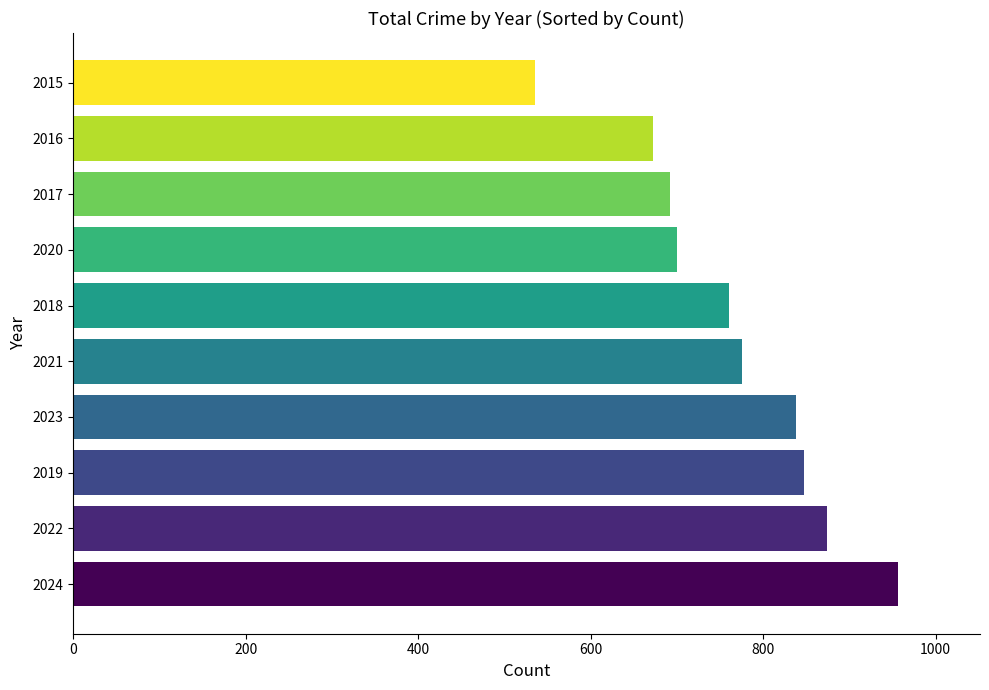

What is the minimum value shown in the chart?

535